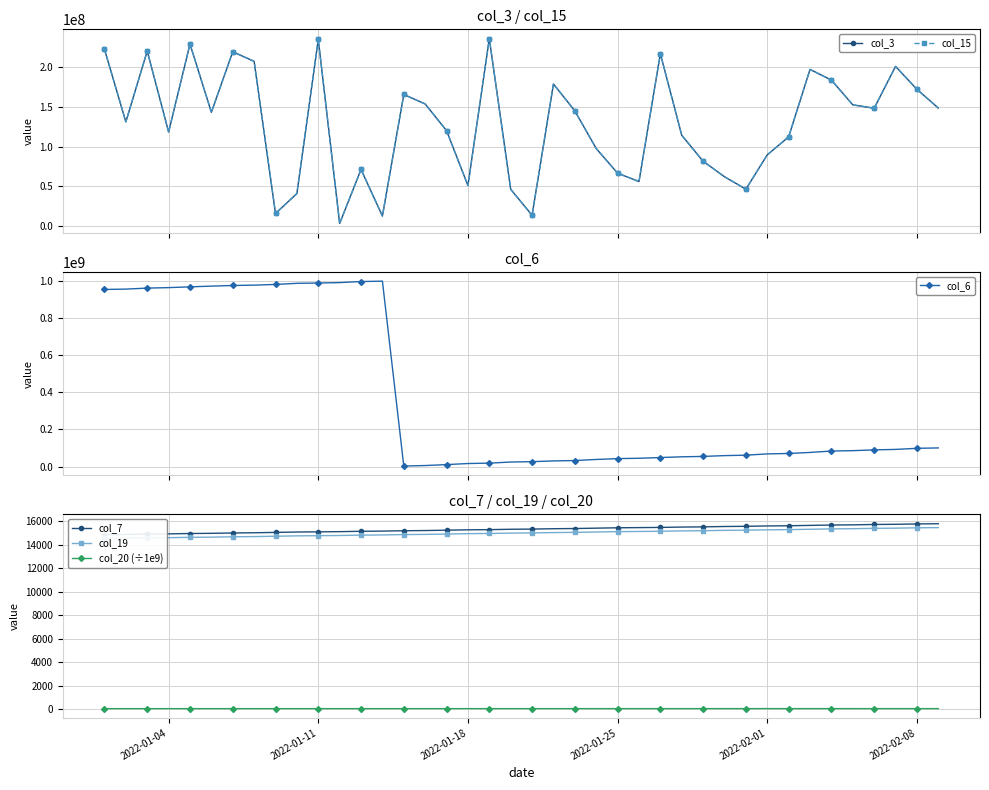

True or false: col_15 and col_20 (÷1e9) cross at least once.

False